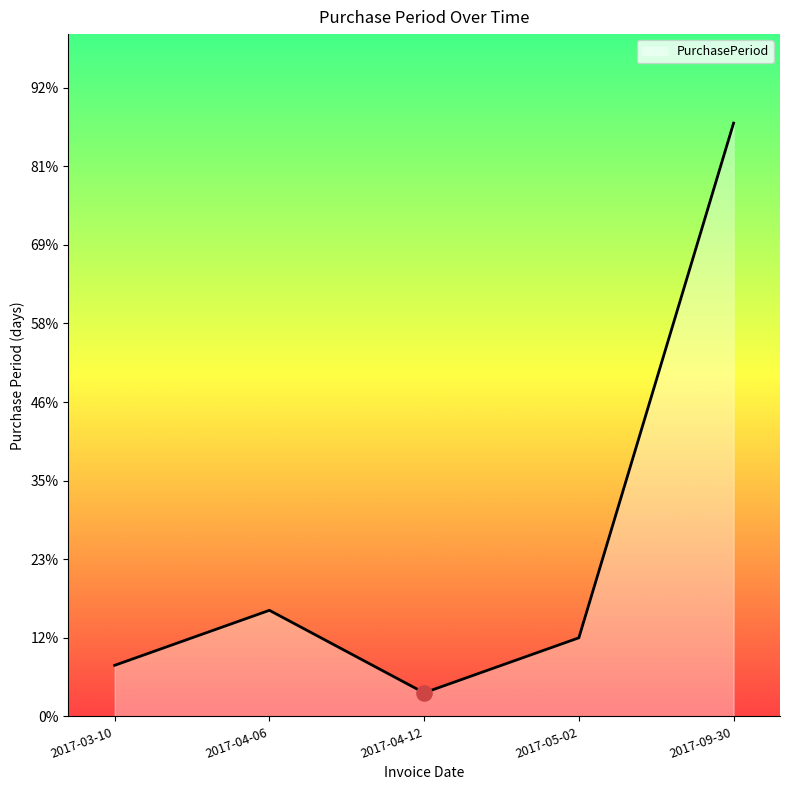

Between 2017-05-02 and 2017-04-06, which is larger?

2017-04-06